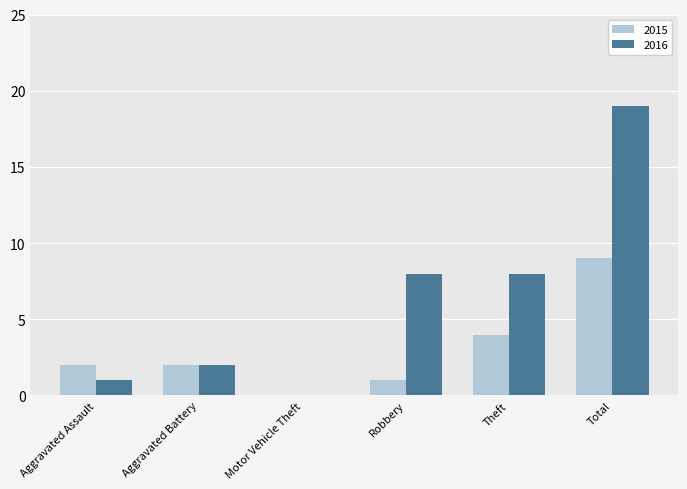

What is the average value of the 2016 series?

6